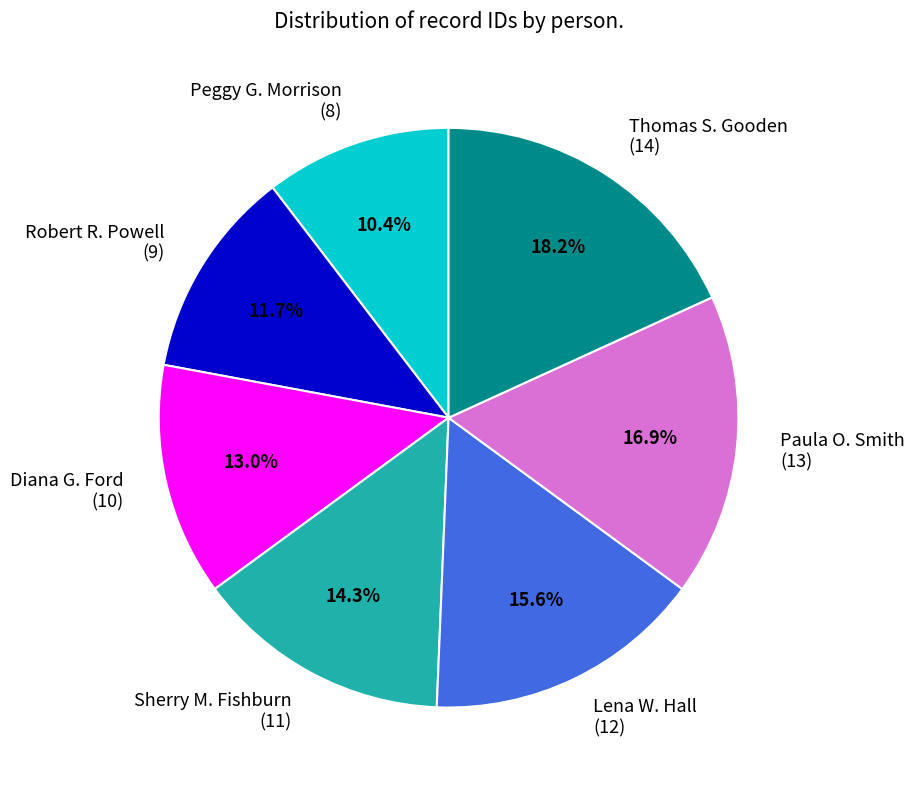

Does any single category account for the majority?

No